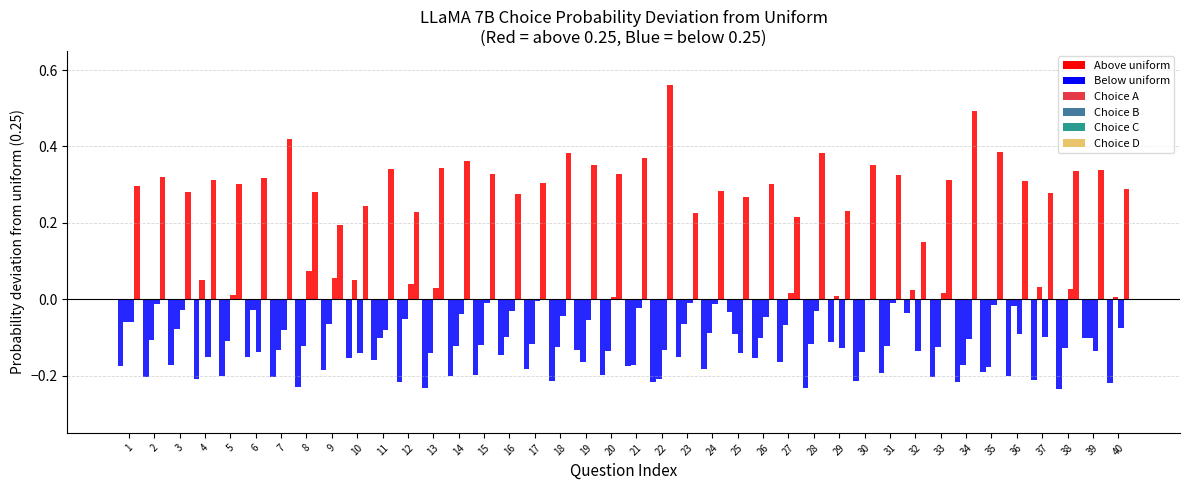

How many groups of bars are there?

40